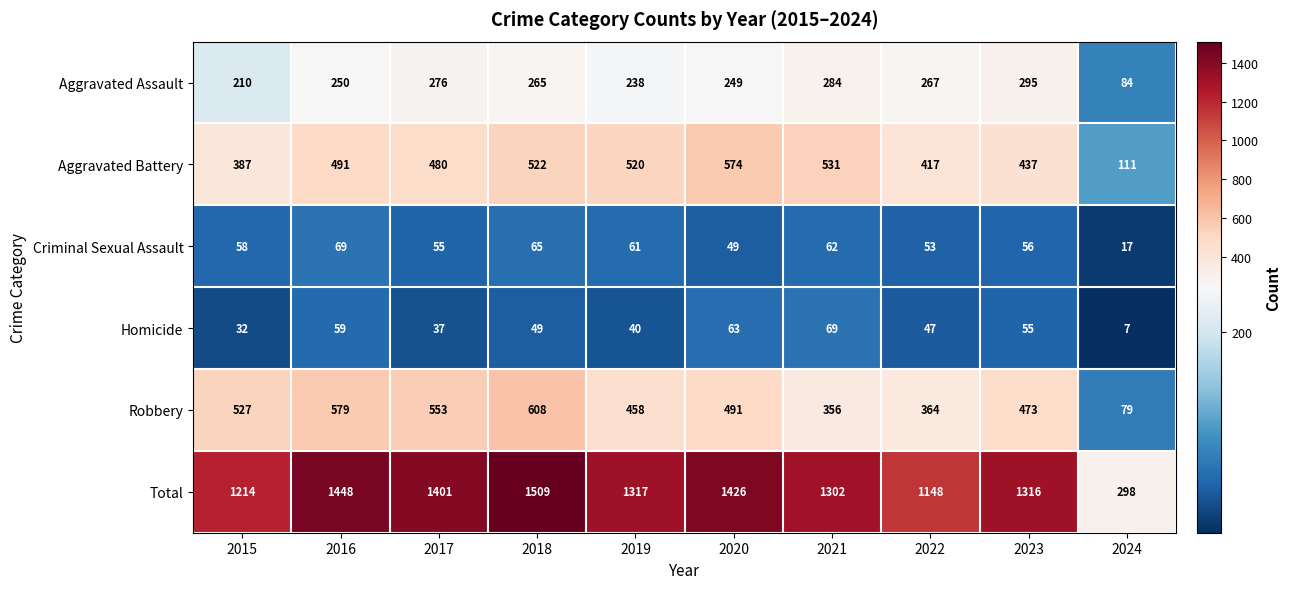

What is the minimum value for Criminal Sexual Assault?

17